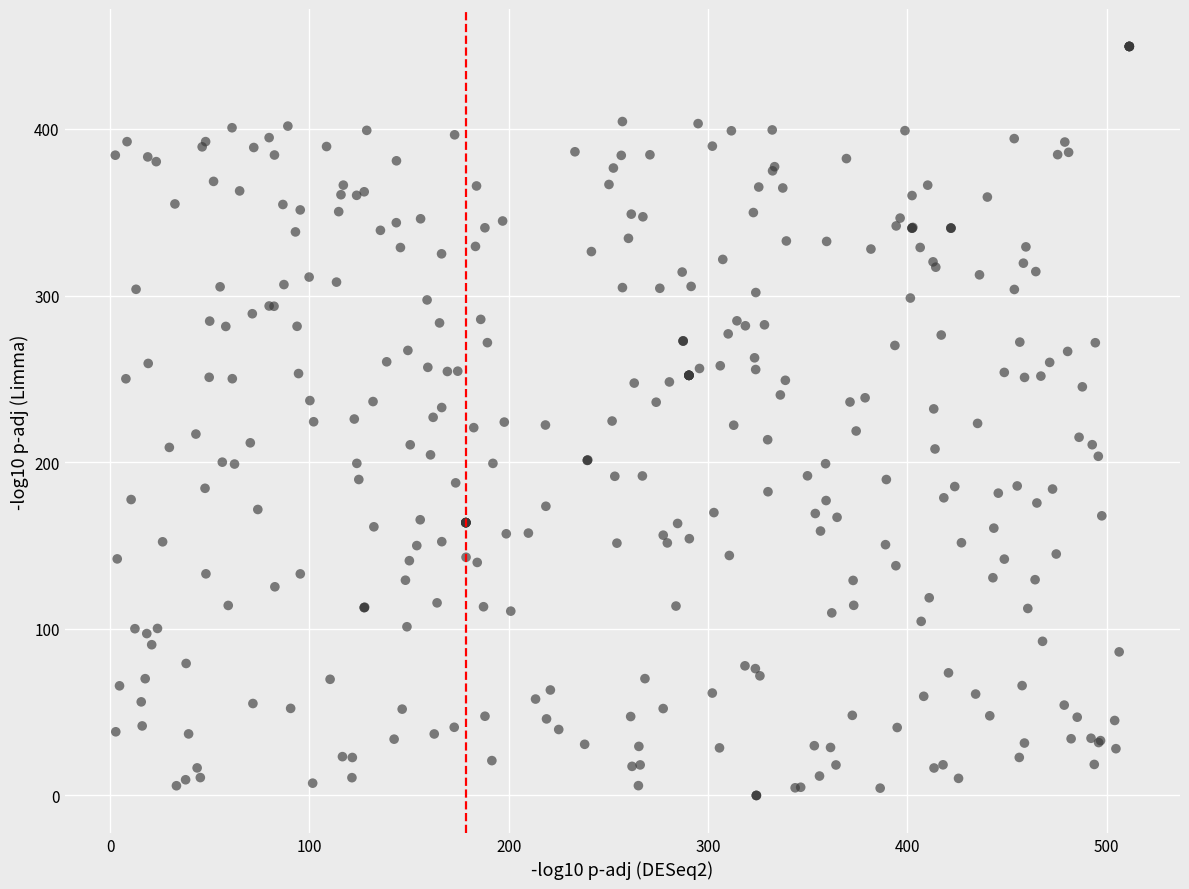

What is the range of Y values (max minus min)?

449.5